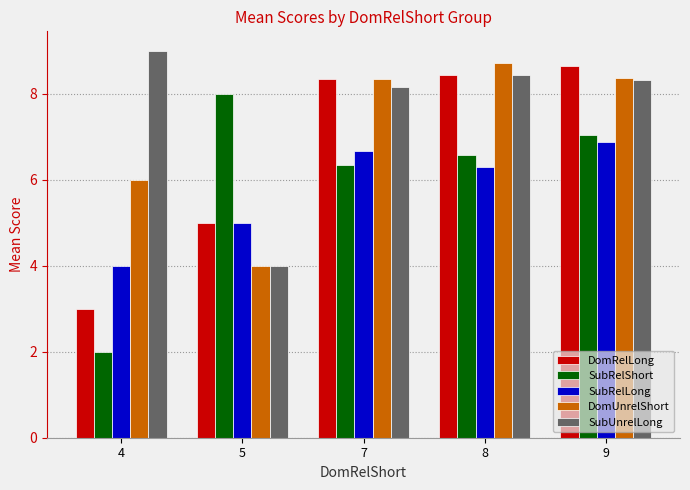

Which label corresponds to the largest value in the chart?

4